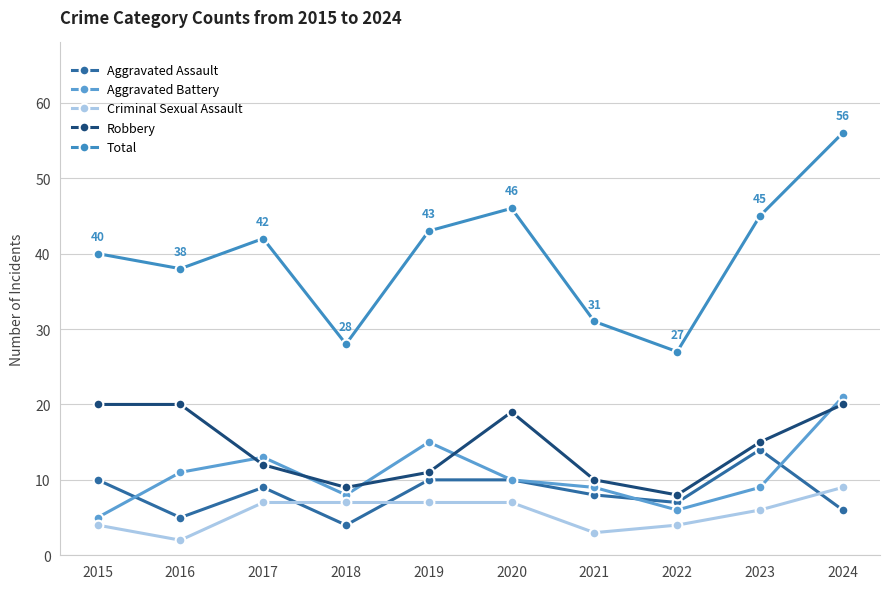

At which category is the sum across all series the highest?

2024